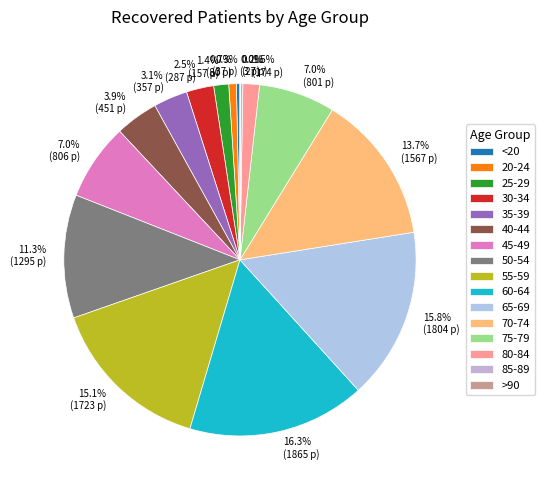

To the nearest percent, what is the average slice percentage?

6%